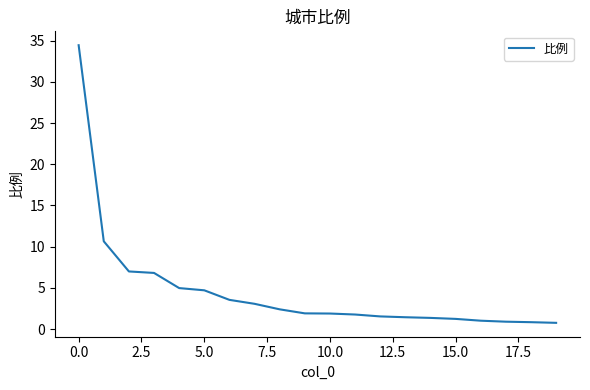

What is the minimum value shown in the chart?

0.8